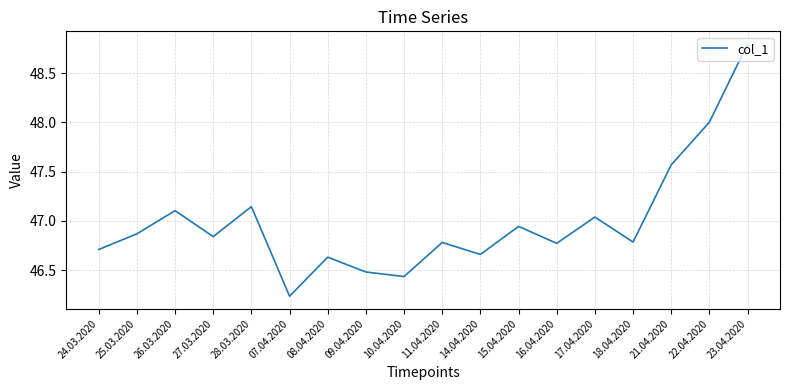

Is this an area chart (filled region under the line)?

No